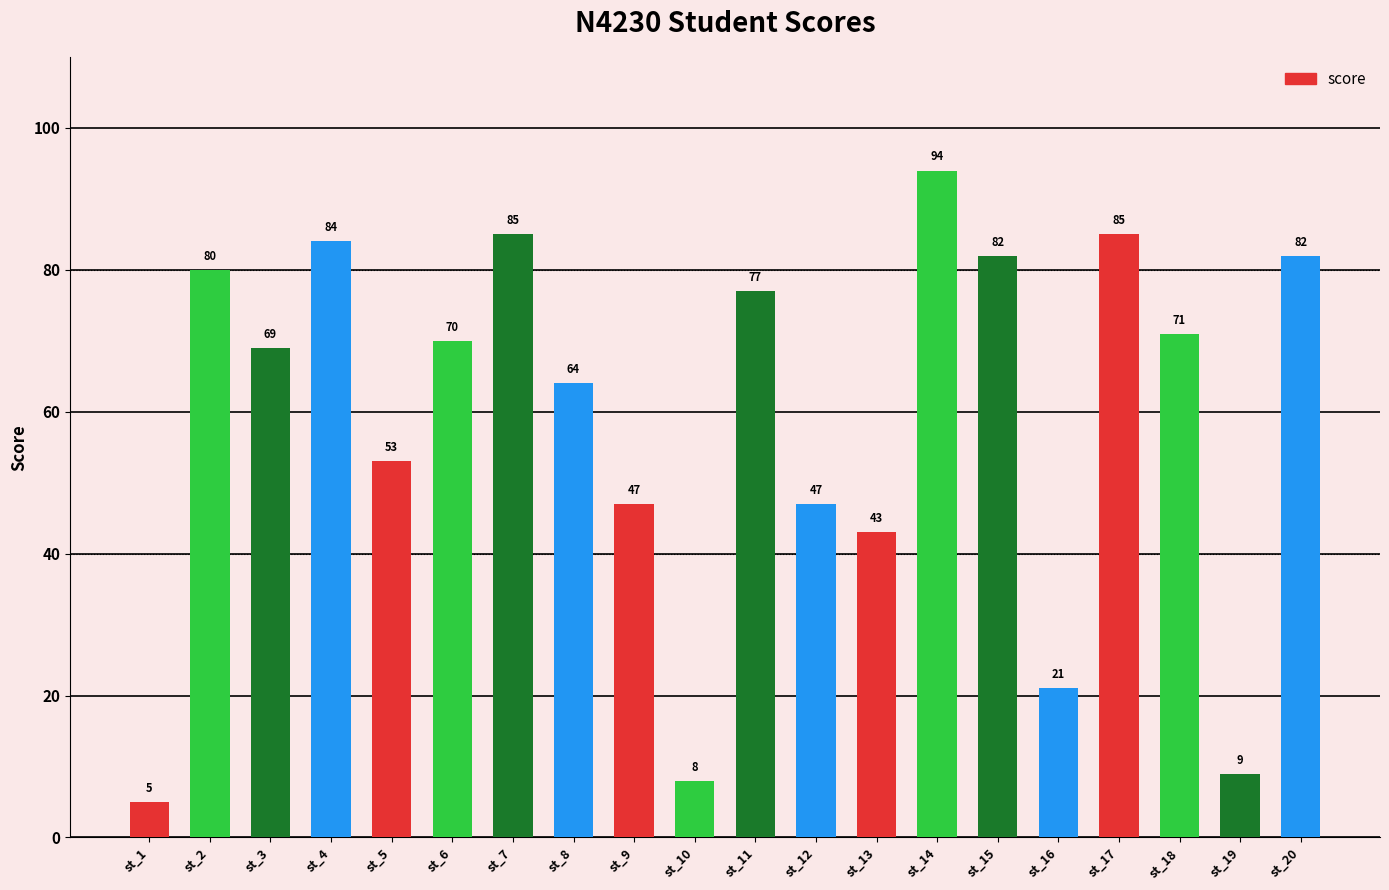

Where does the data first go above 70?

st_2